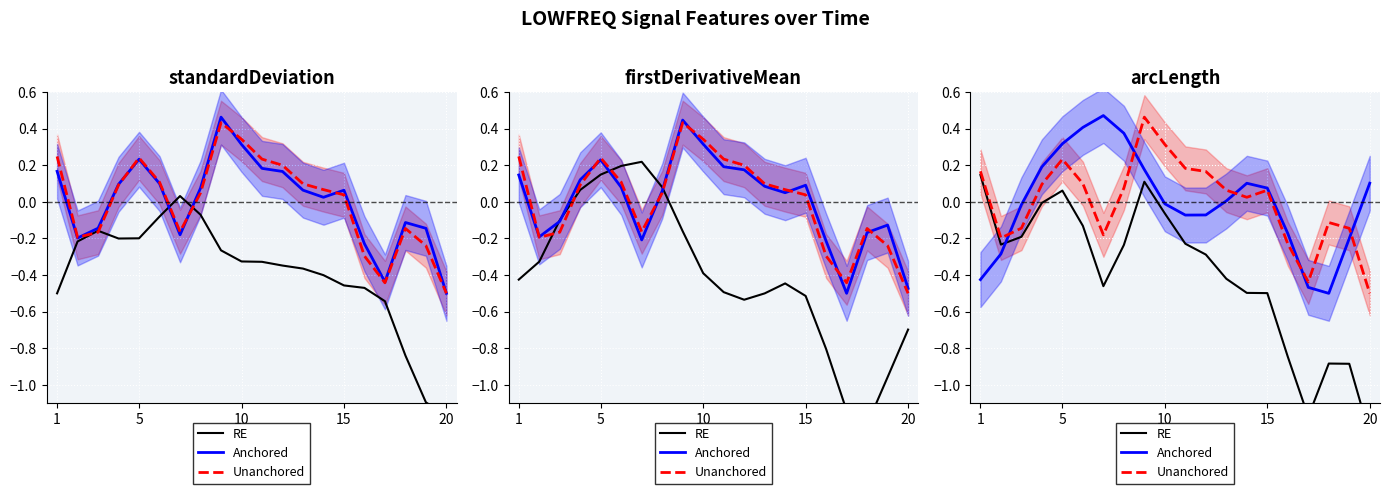

How many values in the Unanchored series are below 0?

8